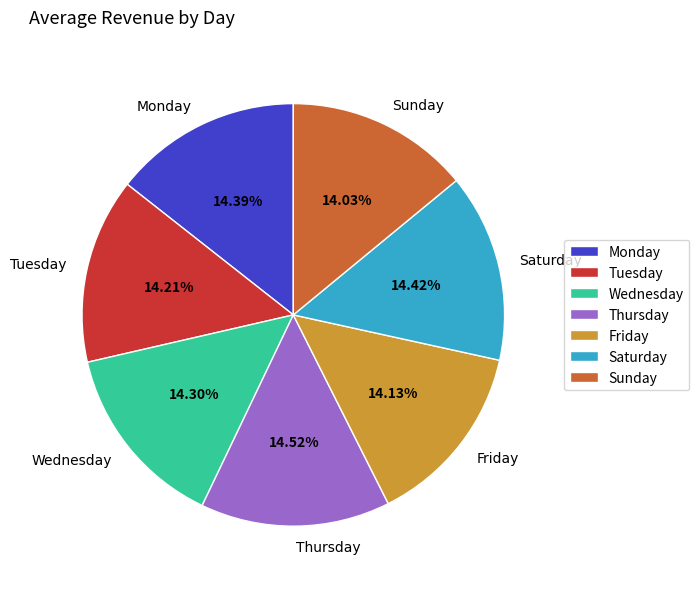

Do Friday and Thursday together represent more than half of the pie?

No